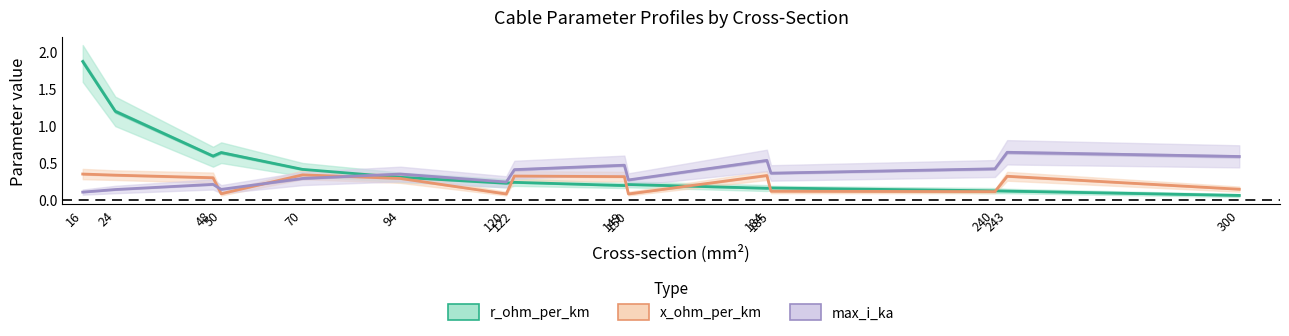

What is the average value of the r_ohm_per_km series?

0.4